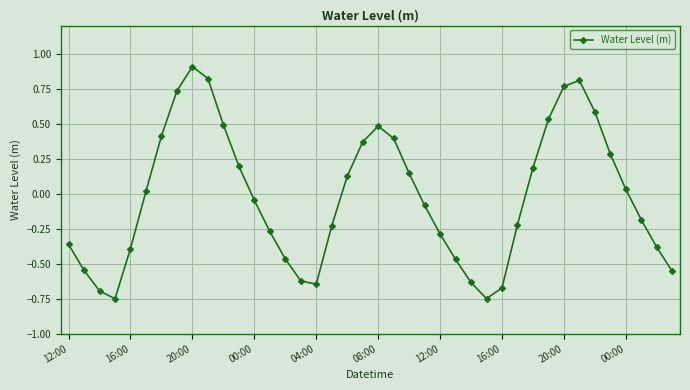

True or false: the data has more than 0 interior local peaks.

True